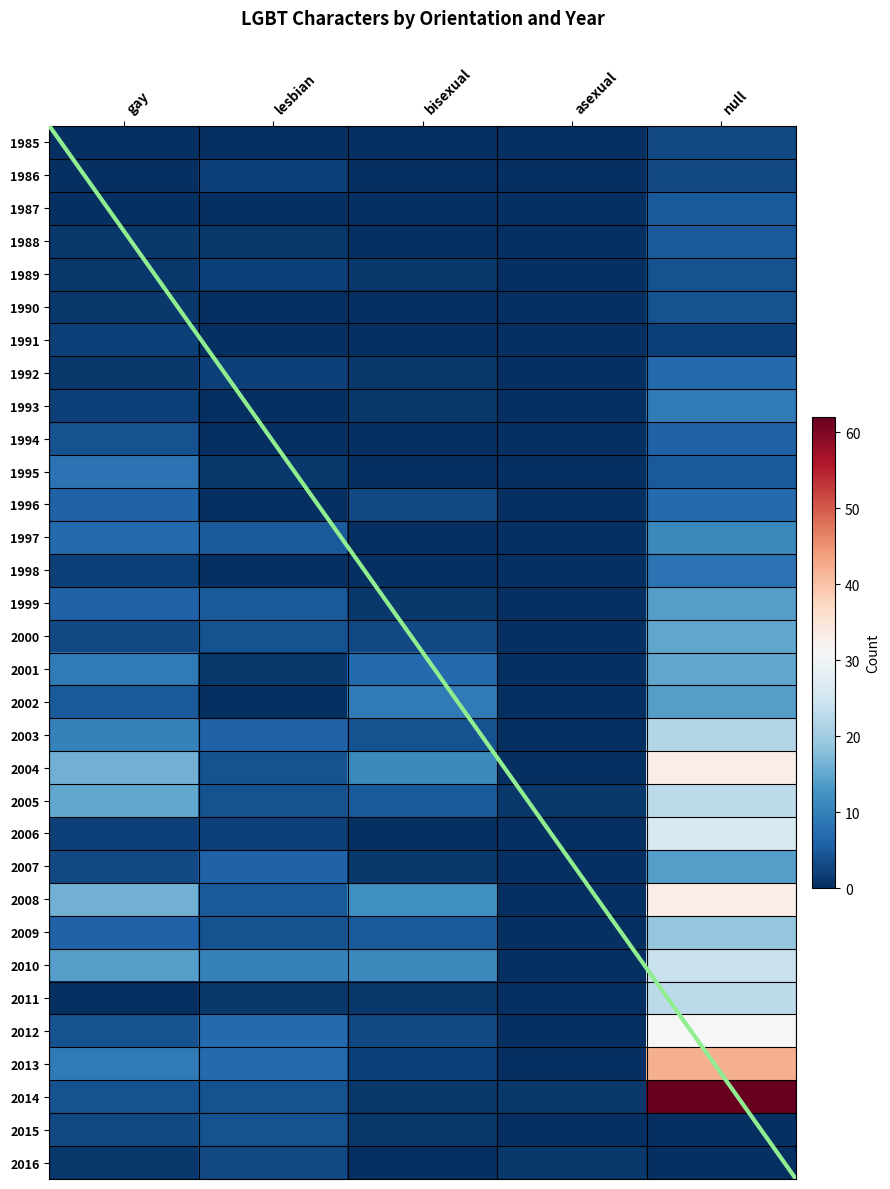

Which series has the largest range (max minus min)?

2014